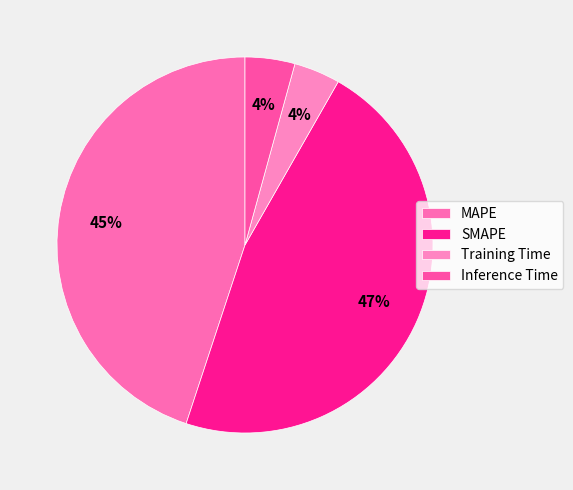

How many segments does this pie chart have?

4